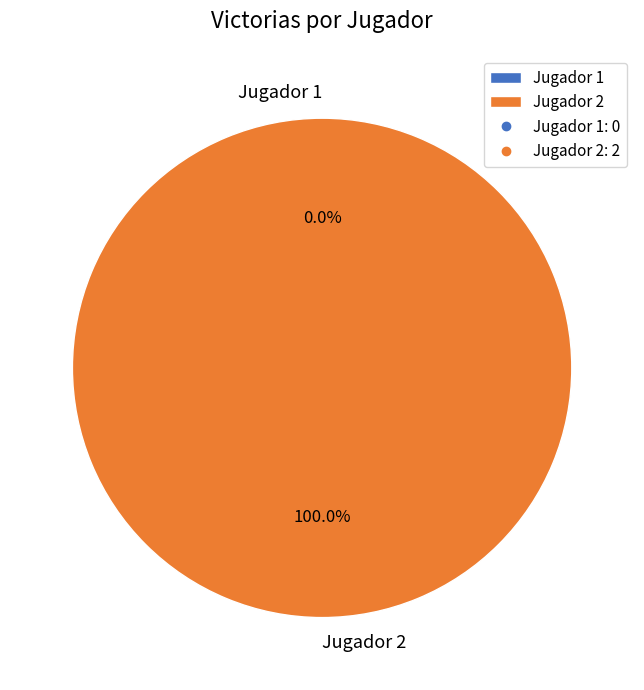

What percentage is the Jugador 2 slice, to the nearest percent?

100%